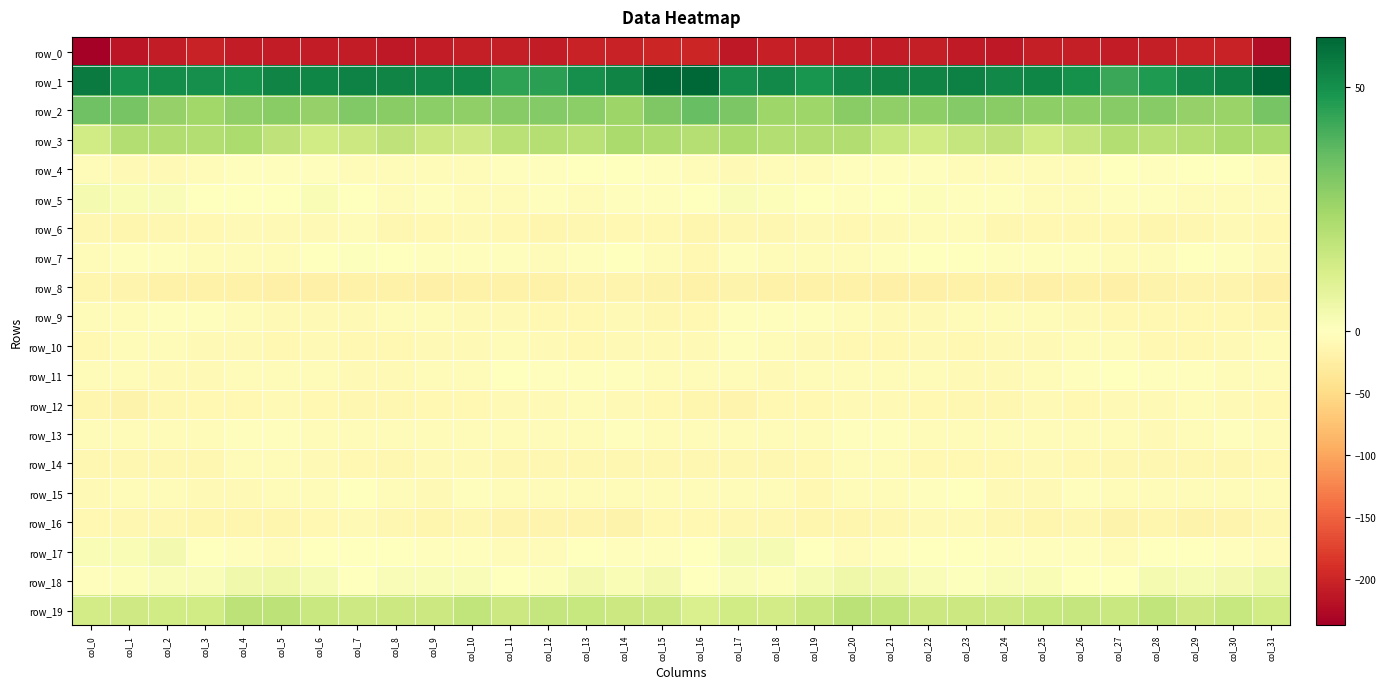

The row_11 series shows -8.5 at col_23. True or false?

True